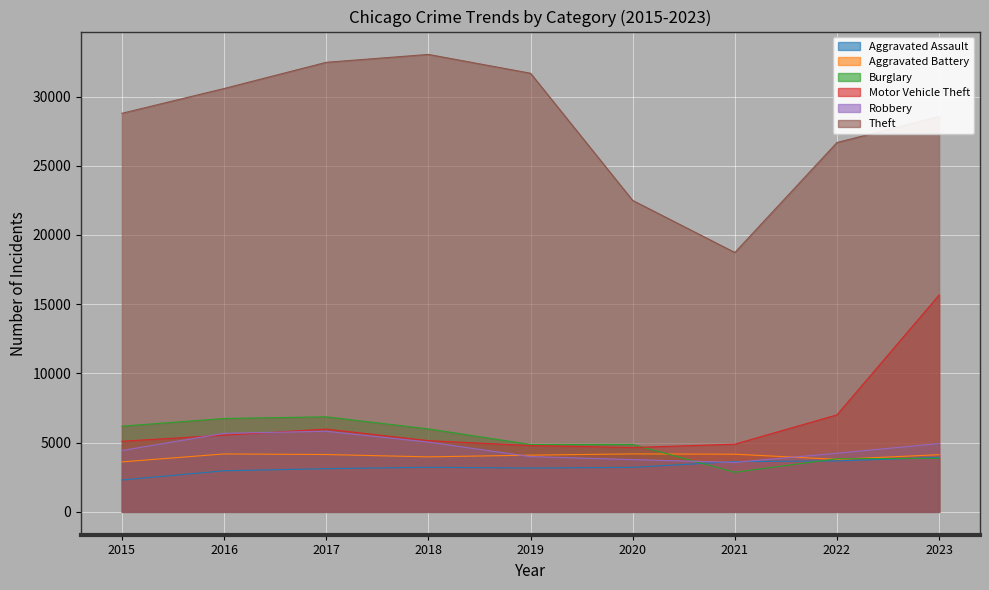

What is the difference between the highest and lowest values at 2015?

26489